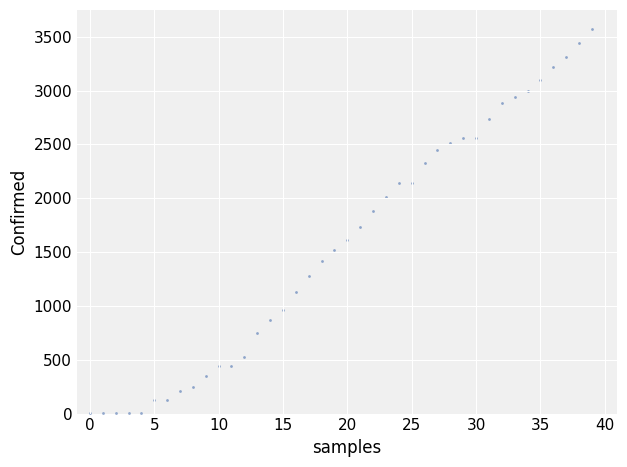

What is the range of Y values (max minus min)?

3569